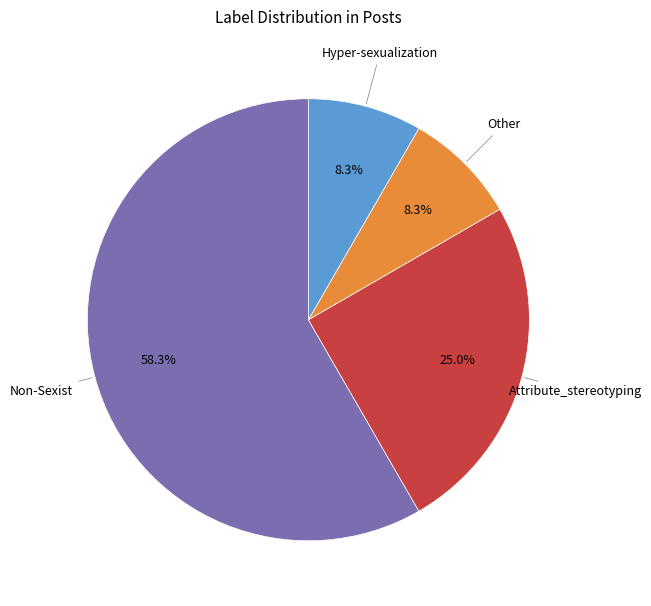

Is there a majority slice in this chart?

Yes